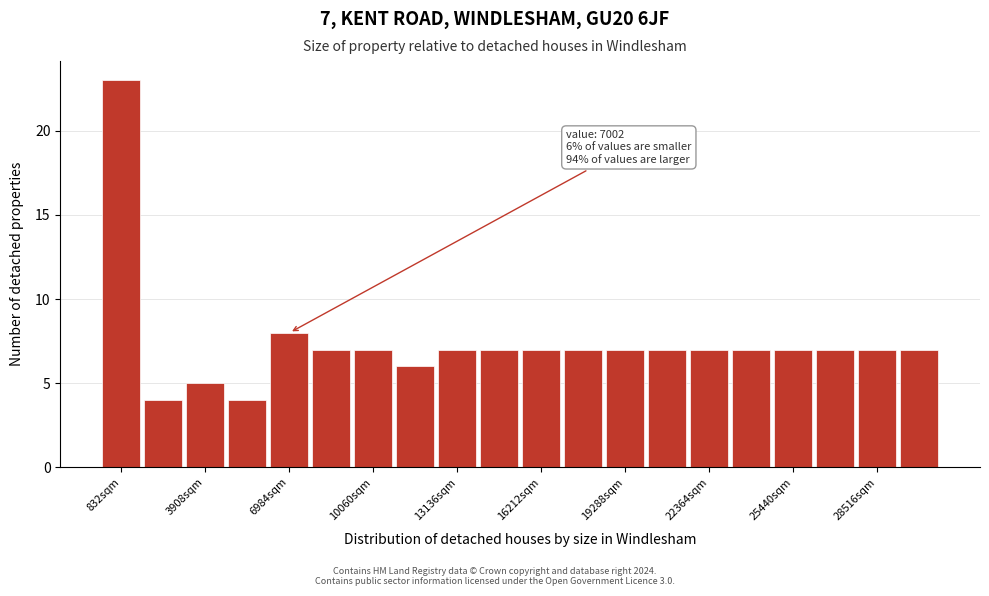

Around what value on the x-axis is the tallest bar? Give the approximate position of its centre, as read against the axis.

1000